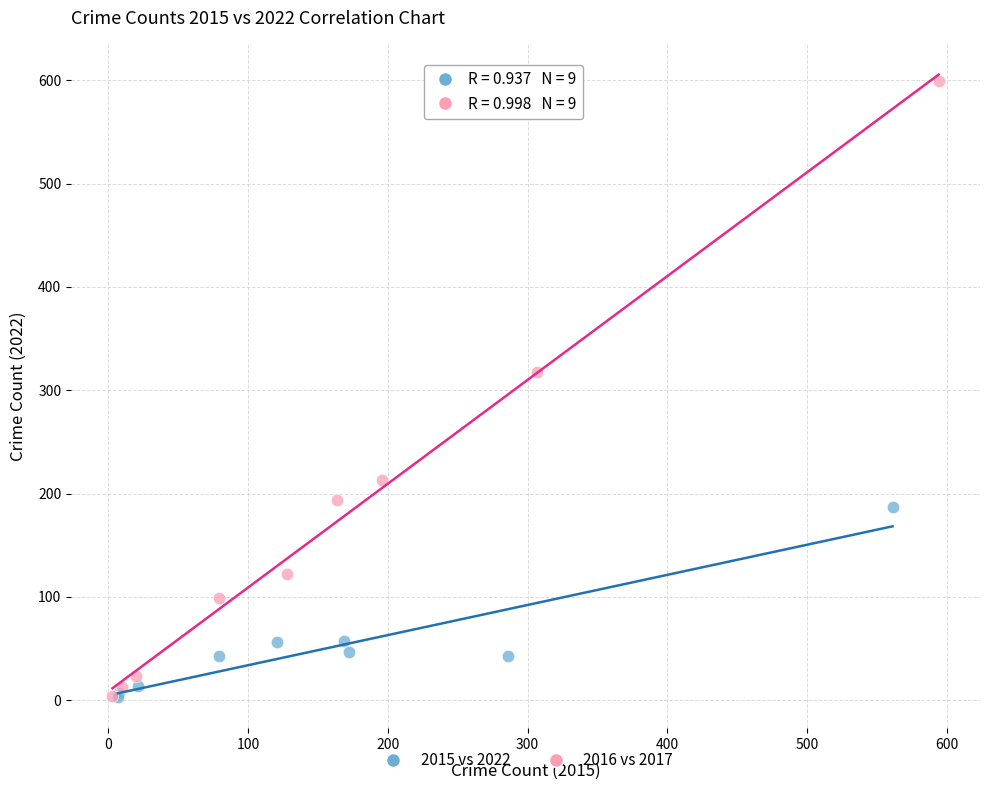

Which series has the widest spread of Y values?

2016 vs 2017